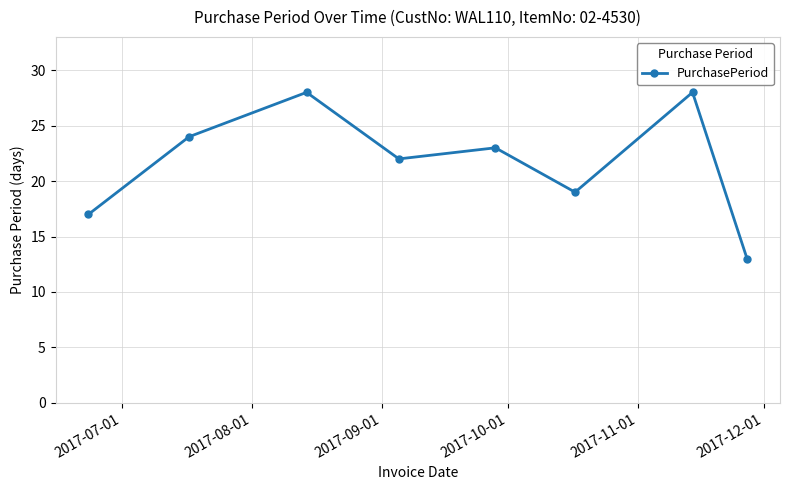

How many lines are shown in the chart?

1